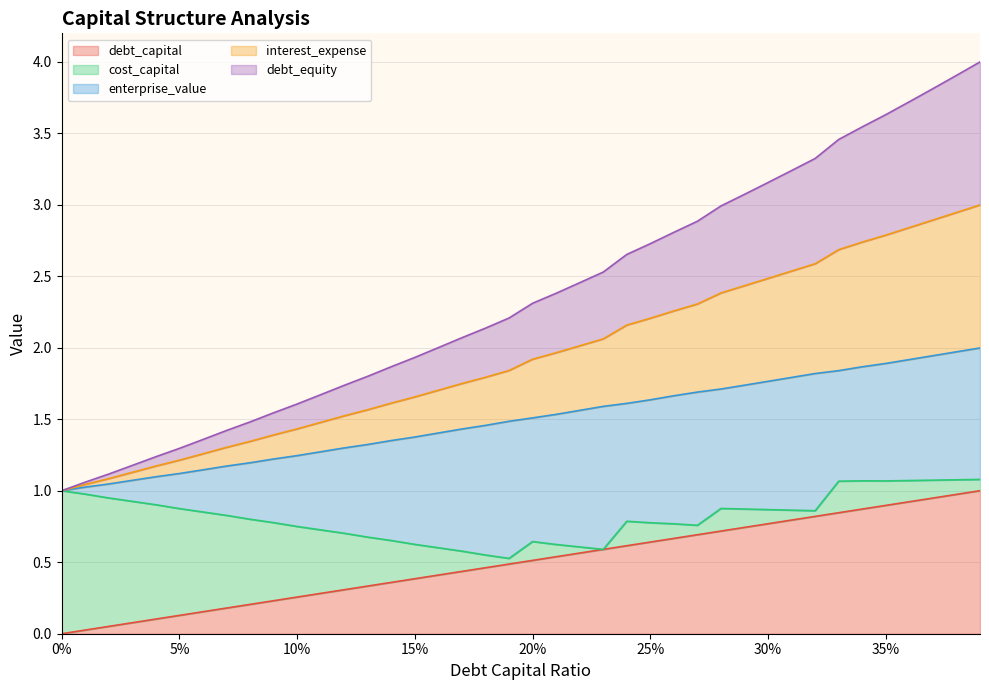

What is the total value across all series at 30%?

3.2